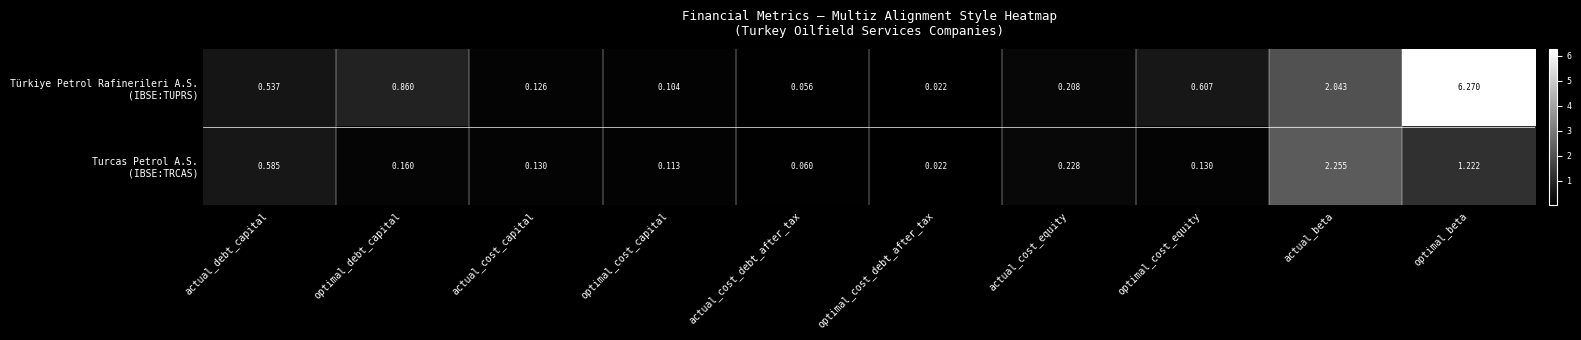

Which category has the lowest value across all series?

optimal_cost_debt_after_tax